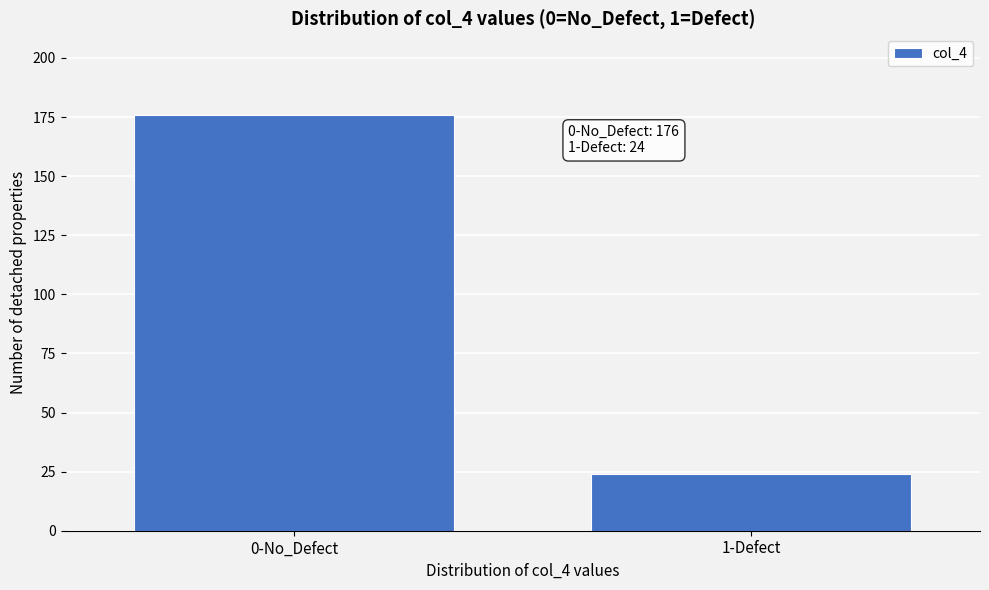

Reading right to left, what are all the values shown in this chart?

1-Defect=24	0-No_Defect=176